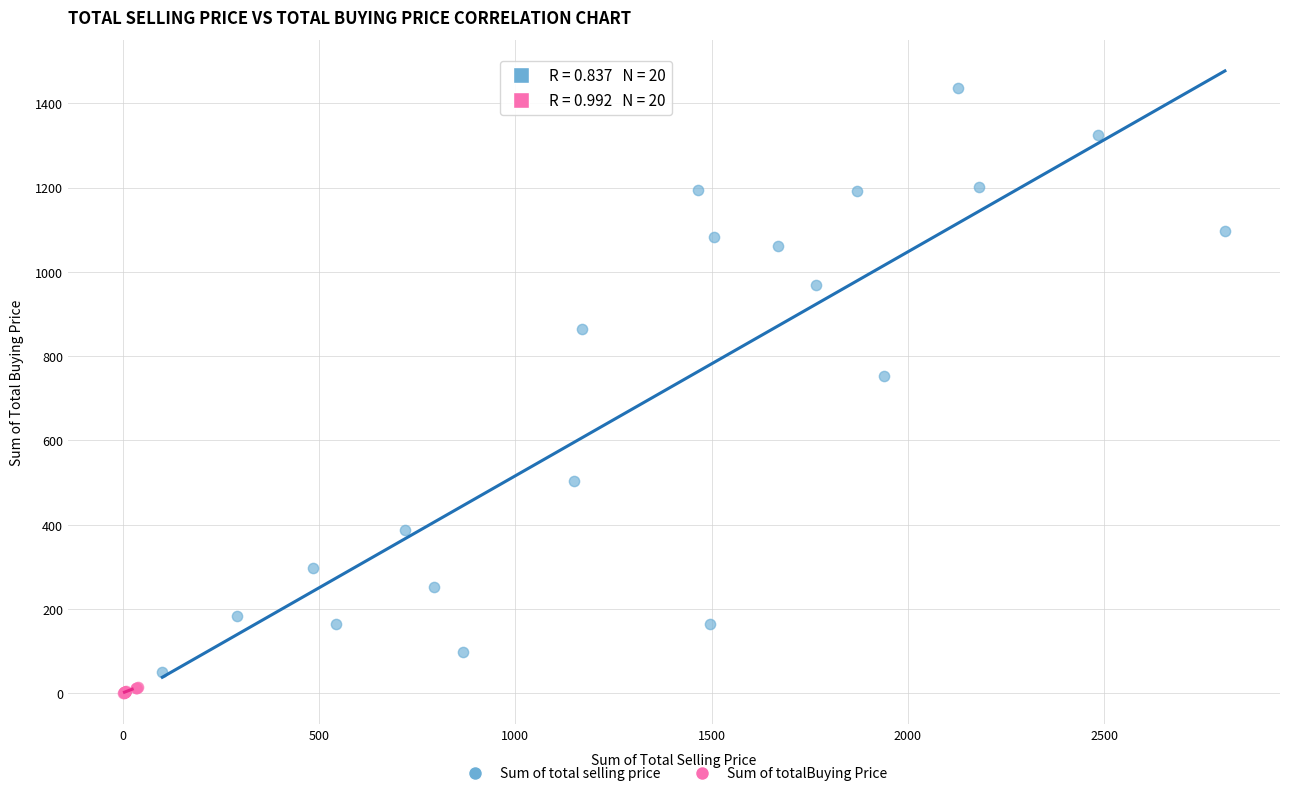

Which series has the widest spread of Y values?

Sum of total selling price